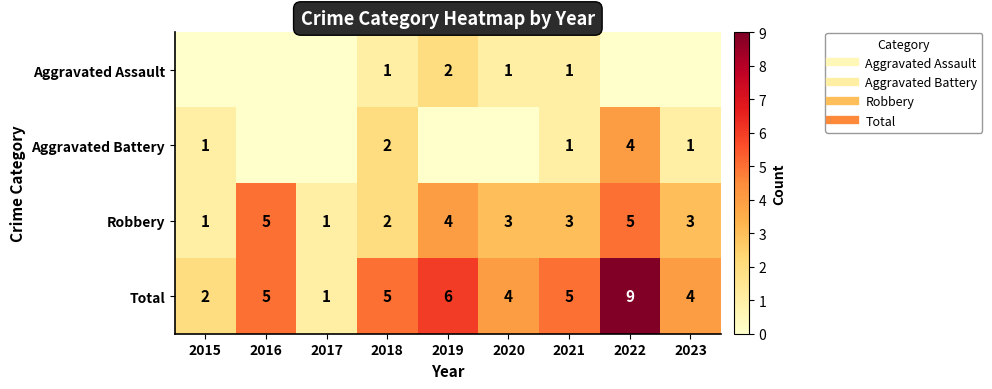

Which has a higher value, 2018 or 2022?

2018